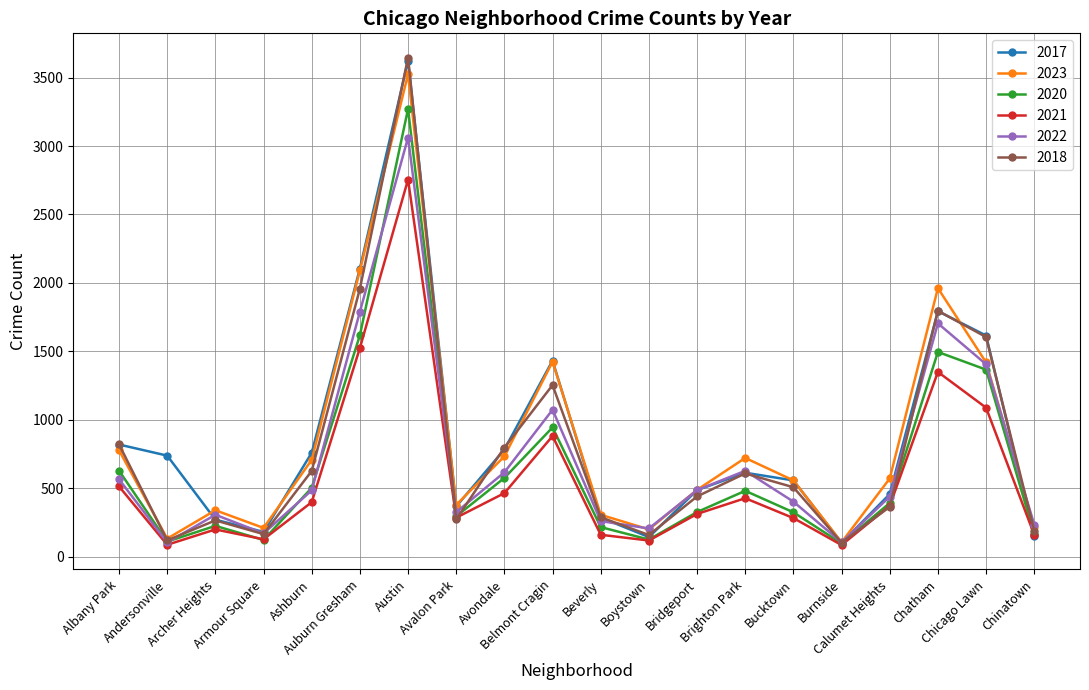

What is the value of the 2018 point at the 2nd from the left?

120